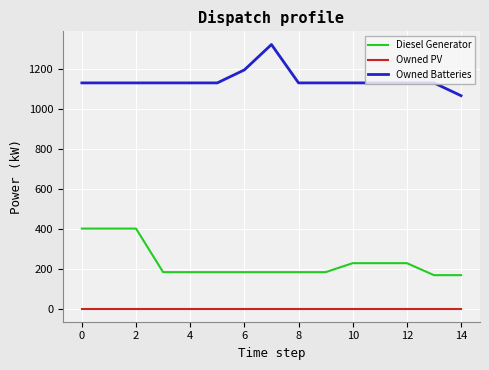

What is the highest value of the Owned Batteries series?

1321